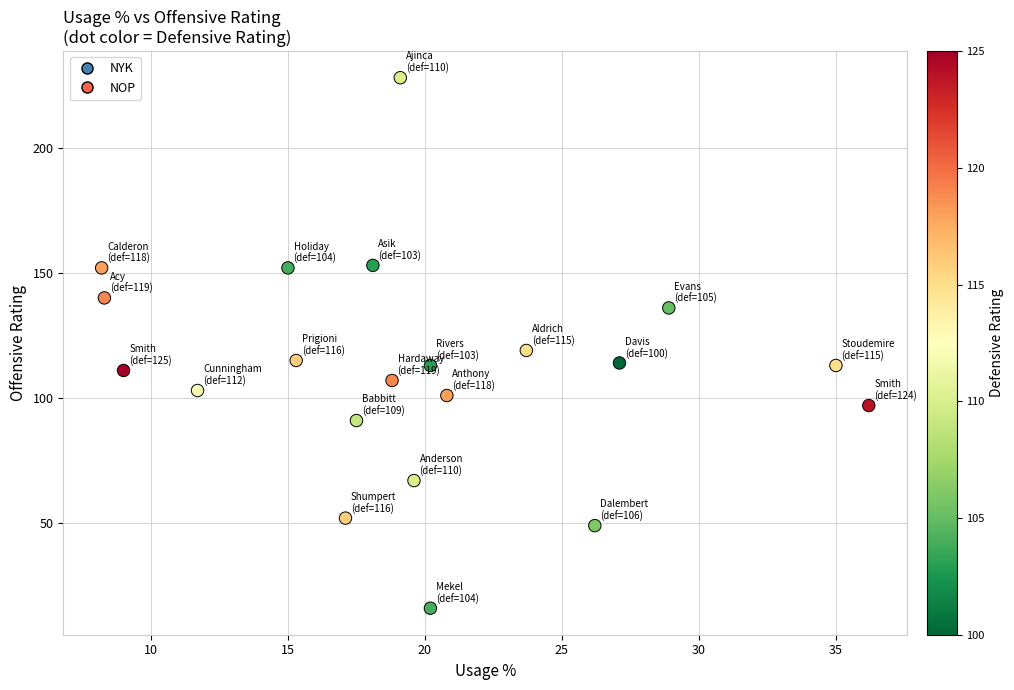

What is the range of Y values (max minus min)?

212